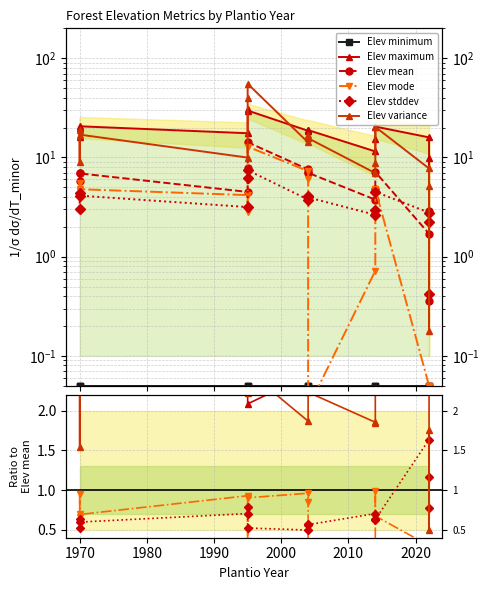

True or false: Elev variance has more than 1 points higher than both neighbors.

True